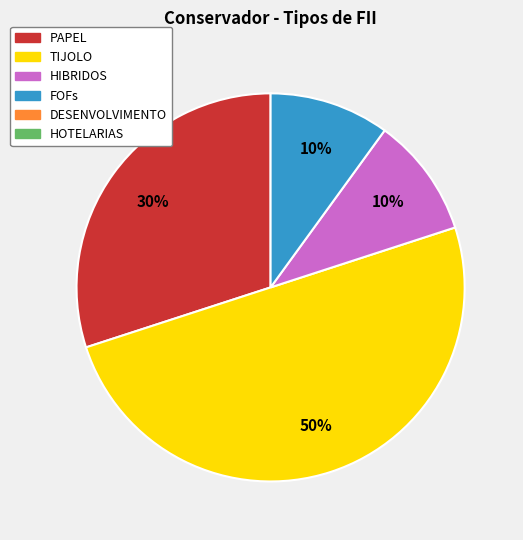

To the nearest percent, what is the average slice percentage?

25%